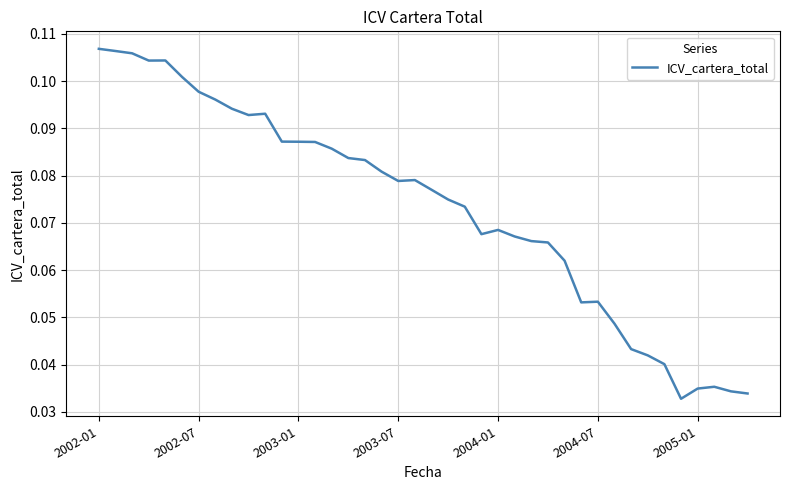

Does the chart display data point markers on the line(s)?

No